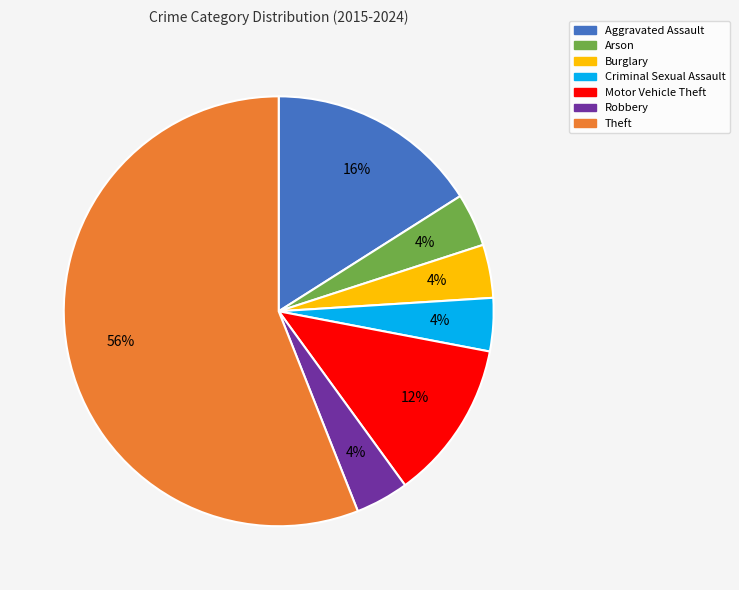

Do Motor Vehicle Theft and Burglary together represent more than half of the pie?

No